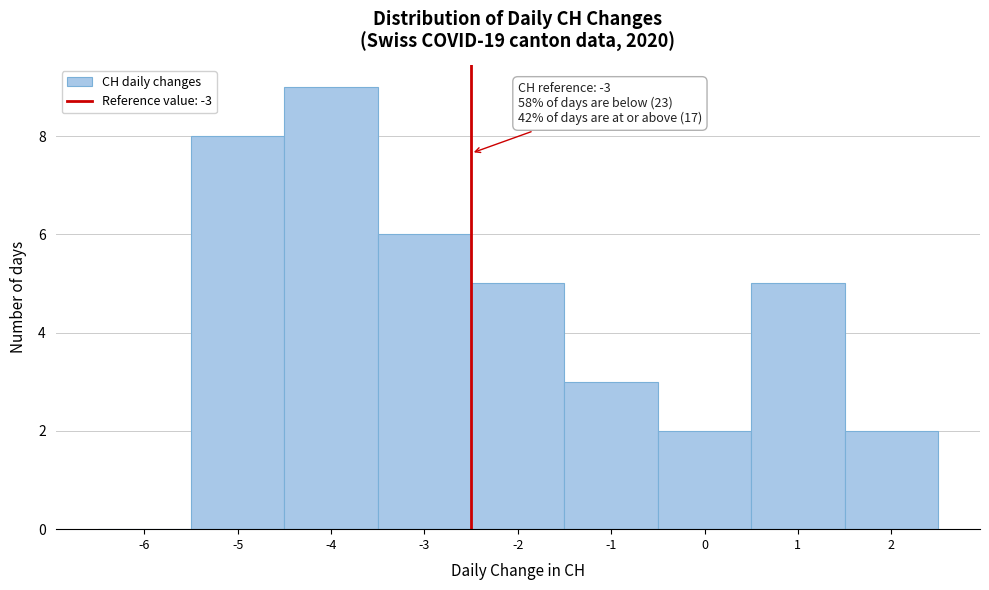

Reading left to right, list all the values displayed in this chart.

-6=0	-5=8	-4=9	-3=6	-2=5	-1=3	0=2	1=5	2=2